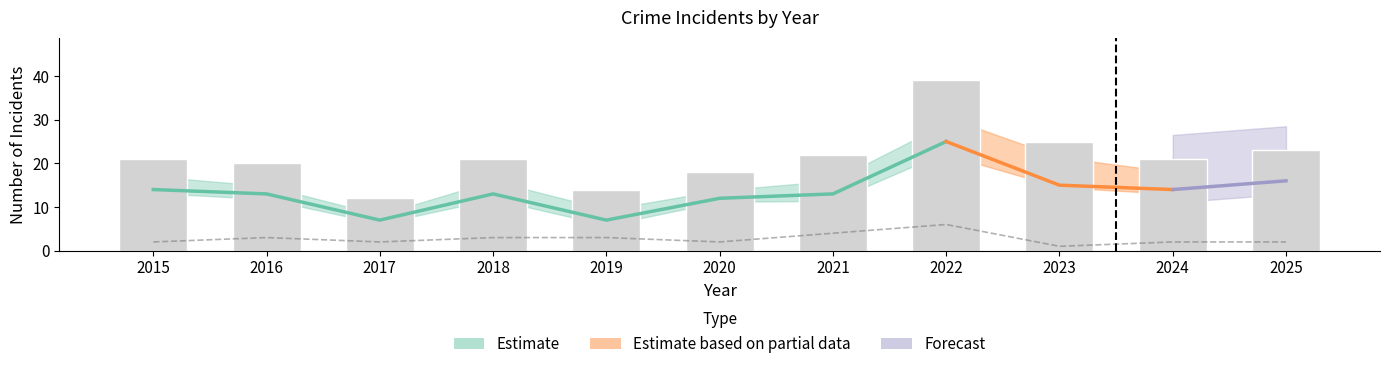

Are the bars grouped side by side (vs. stacked)?

Yes